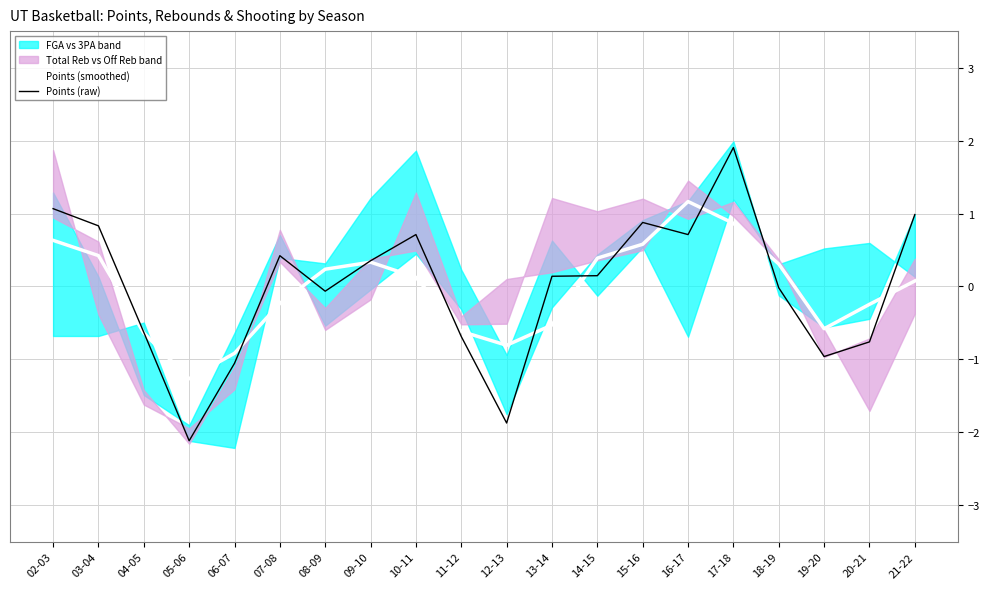

The Points (smoothed) series shows 0.2 at 02-03. True or false?

False